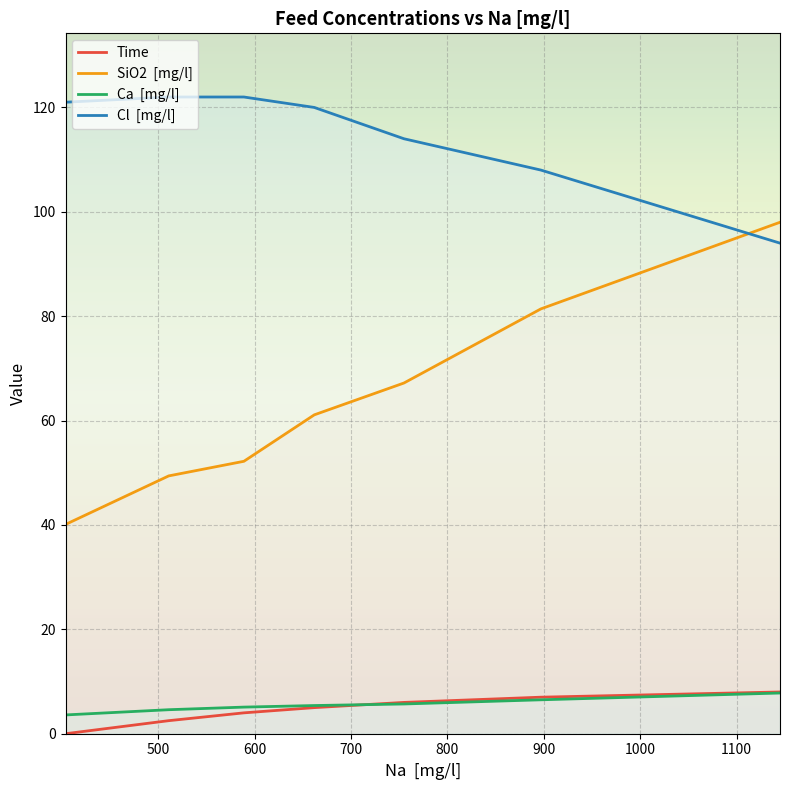

Rank the series at 755 from highest to lowest value.

Cl  [mg/l], SiO2  [mg/l], Time, Ca  [mg/l]